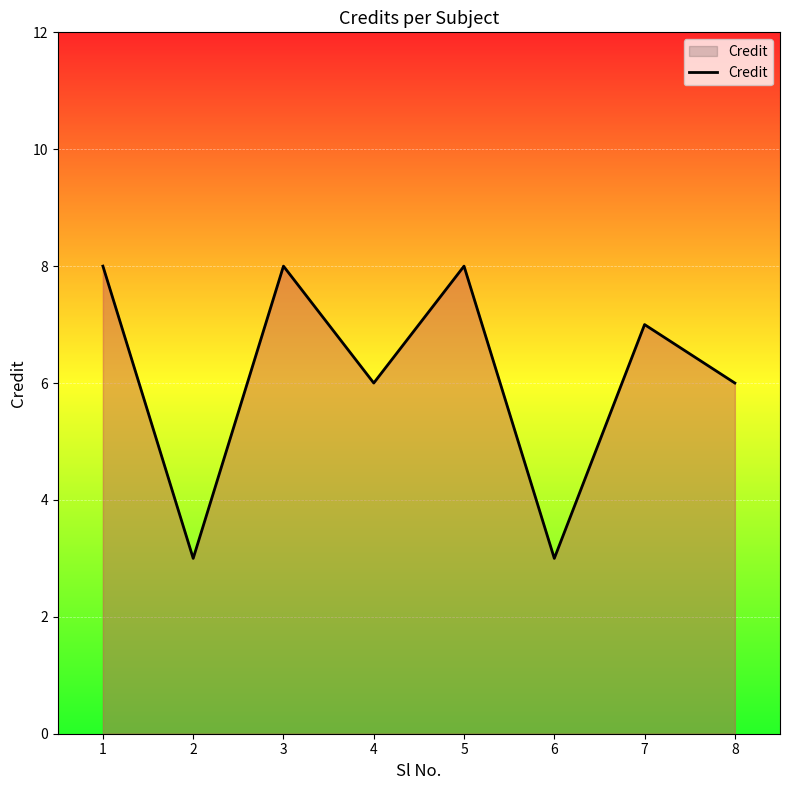

What is the smallest value displayed?

3